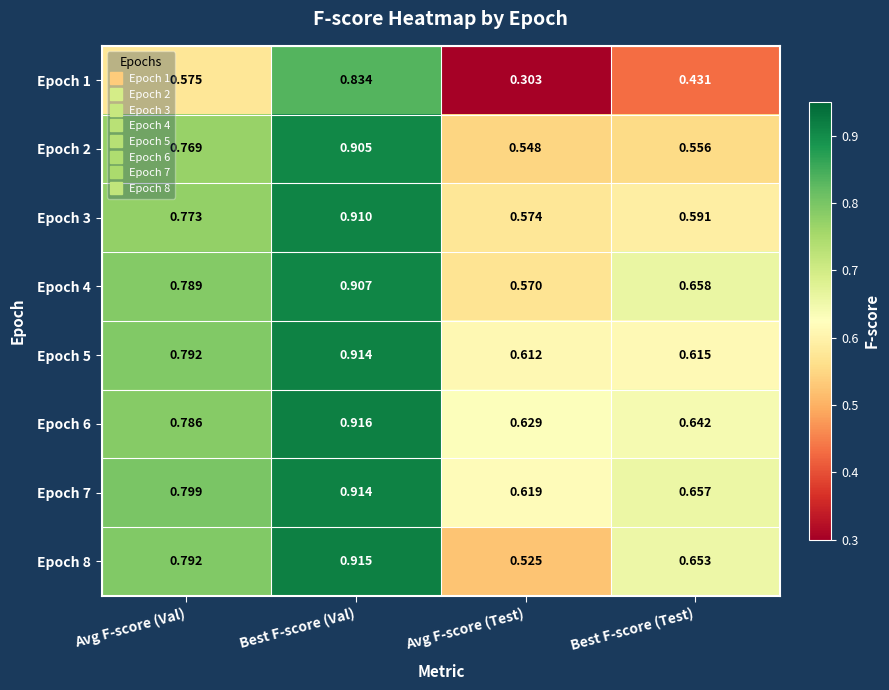

At which label is Epoch 1 closest to 0?

Avg F-score (Test)